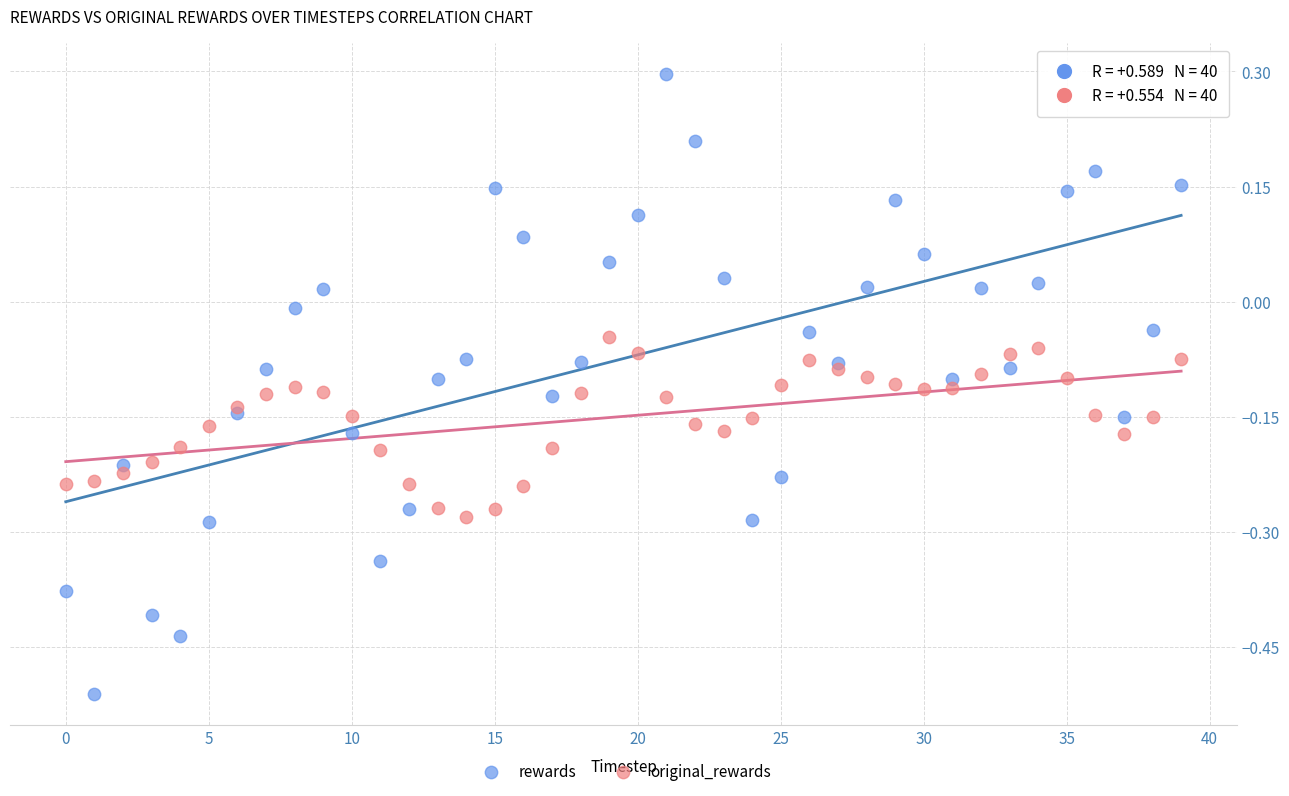

What are all the series names shown in the legend?

rewards, original_rewards